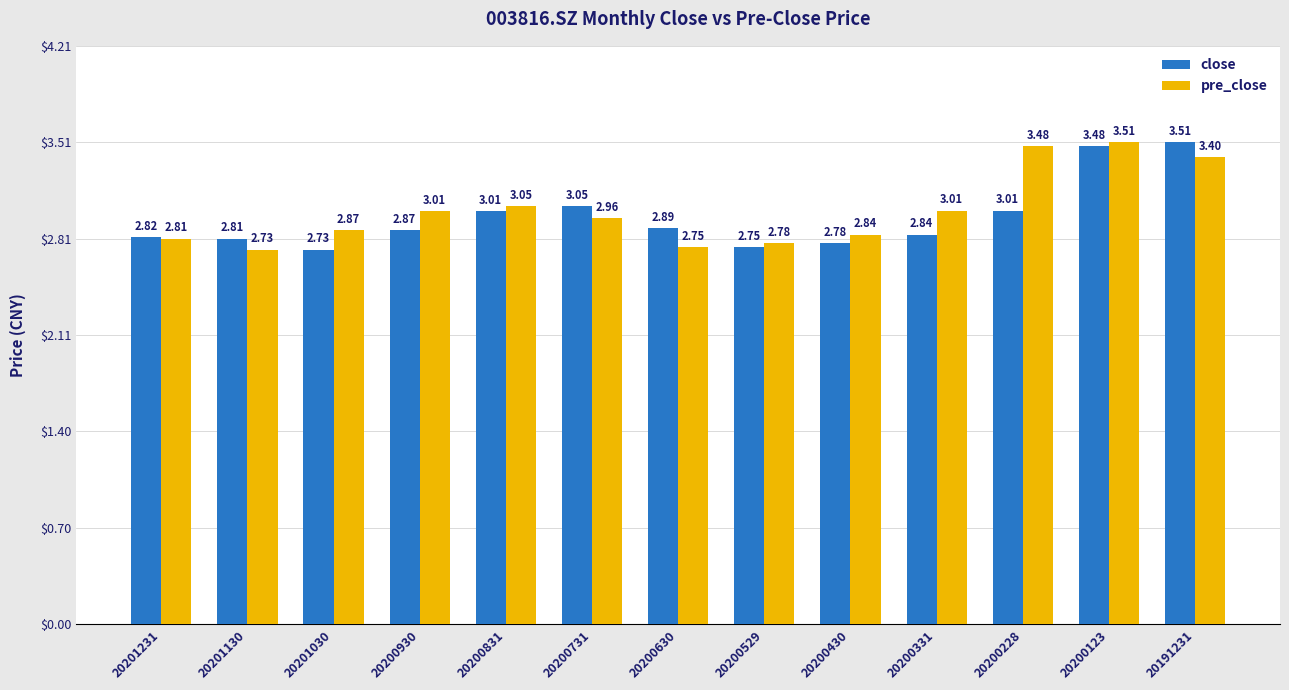

True or false: close has a value of 0.7 at 20201030.

False